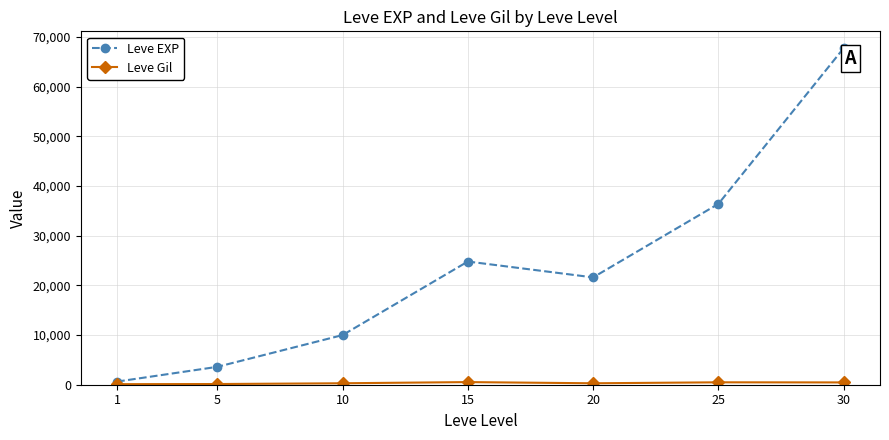

The value of Leve EXP at 30 is 67730. True or false?

True